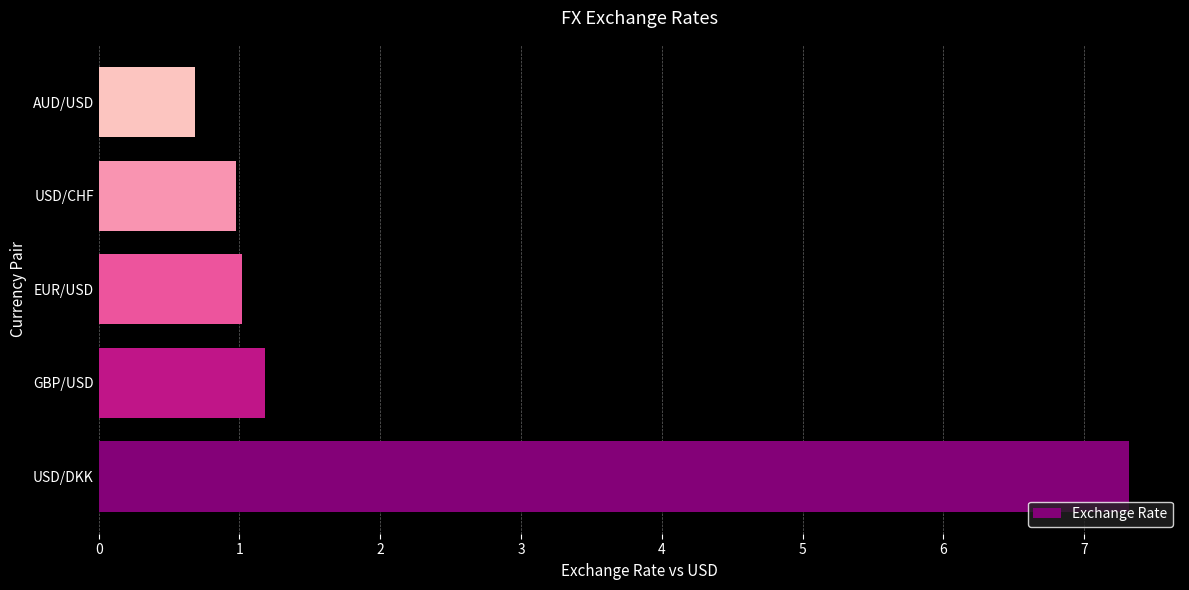

At which label is the value closest to 4?

GBP/USD